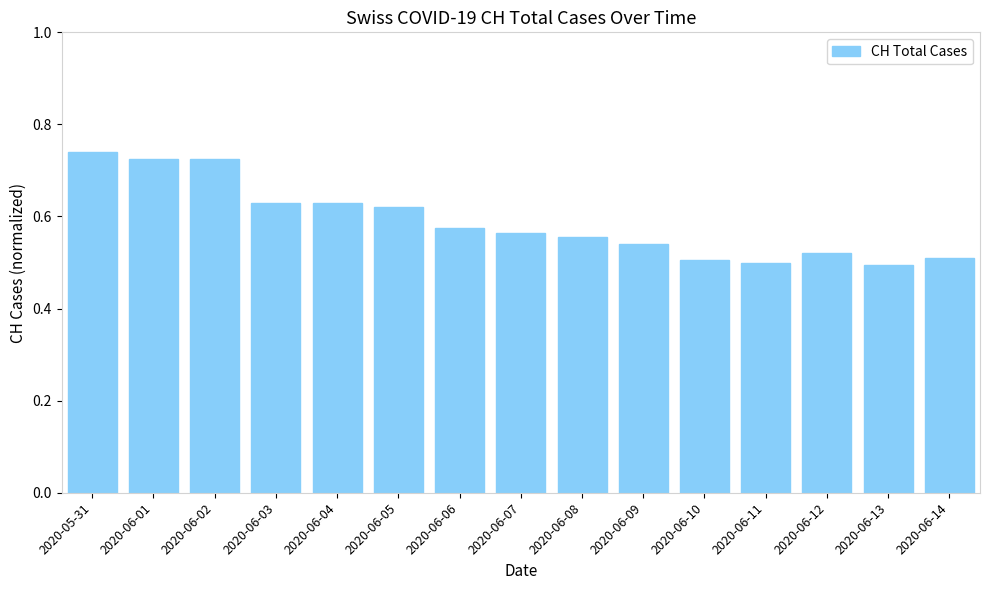

How many bars are there in total?

15